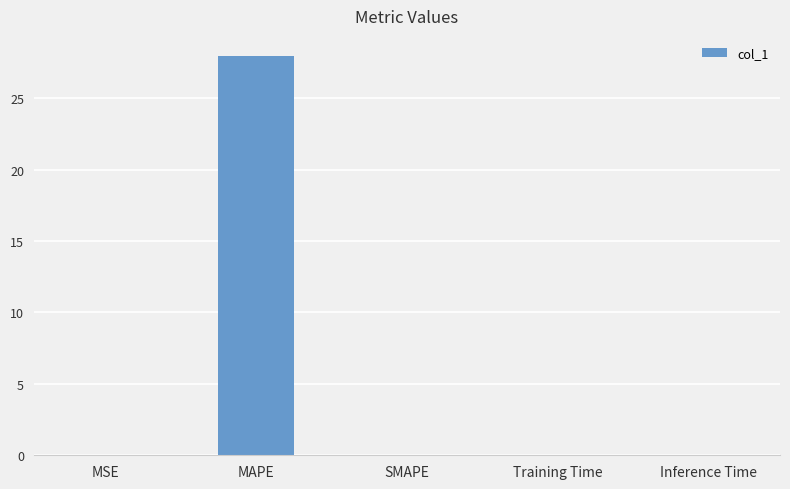

What is the sum of all values?

28.0